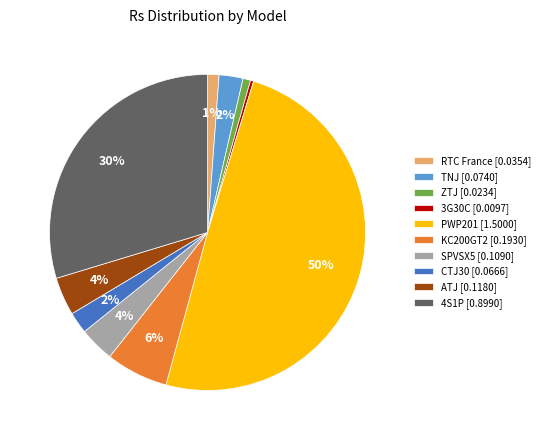

Count the number of slices in the pie.

10